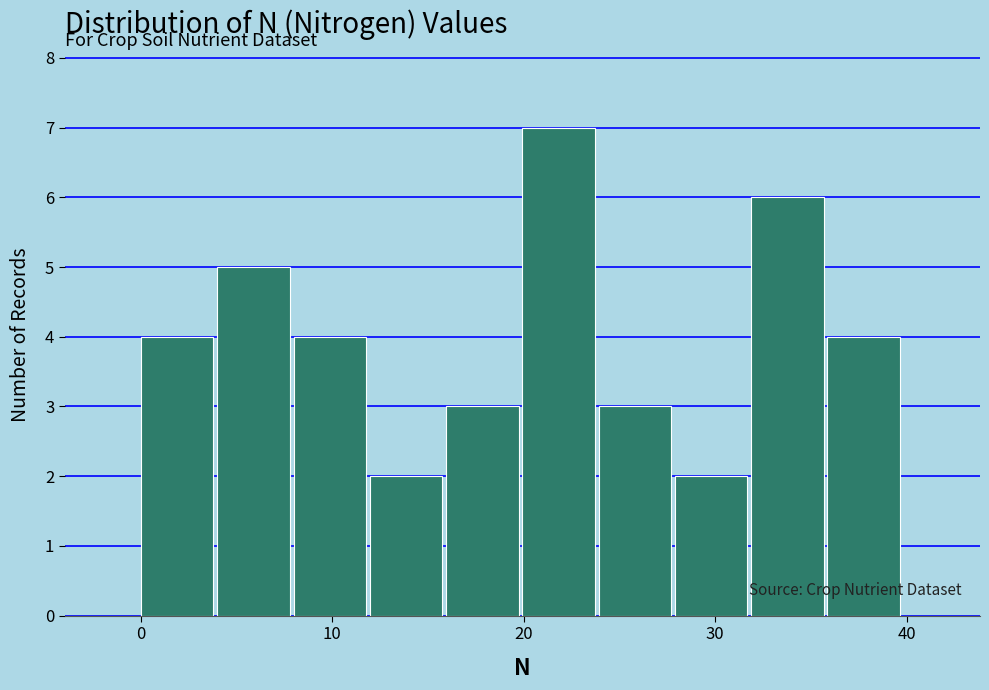

Around what value on the x-axis is the tallest bar? Give the approximate position of its centre, as read against the axis.

22